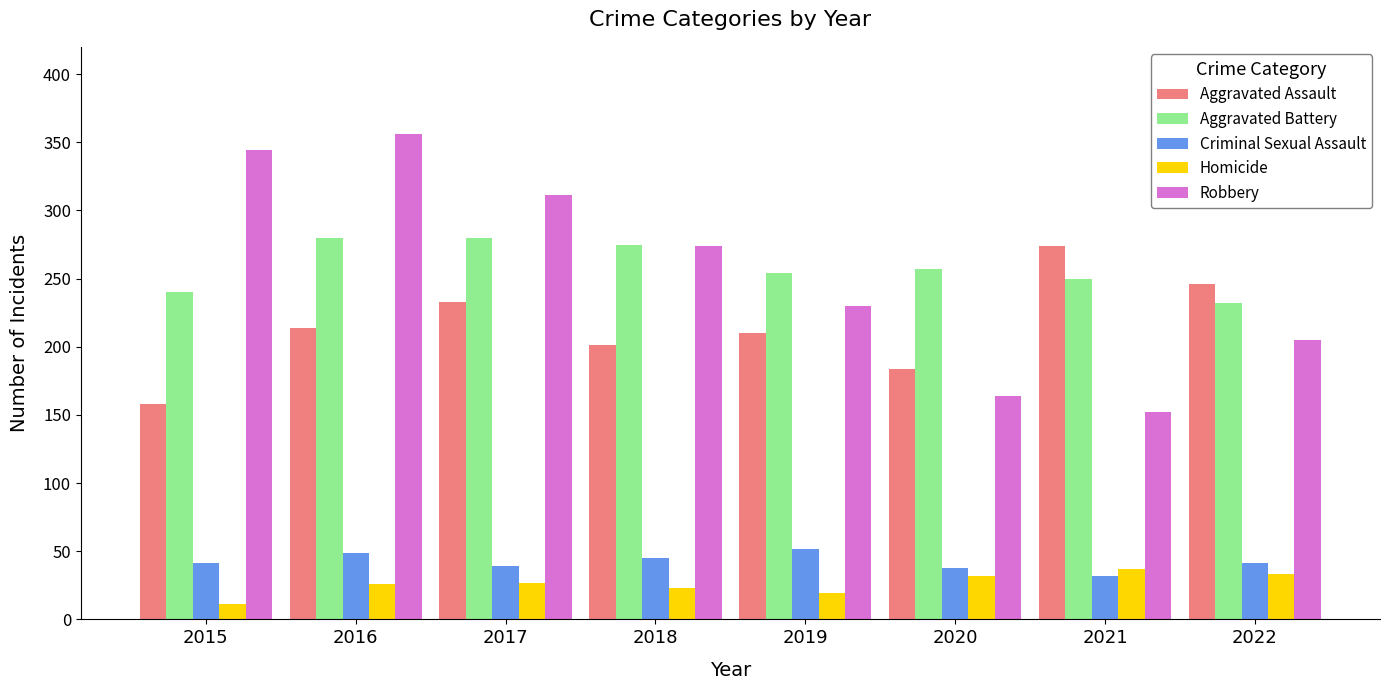

Is the value of Robbery at 2020 greater than the value of Homicide at 2015?

Yes